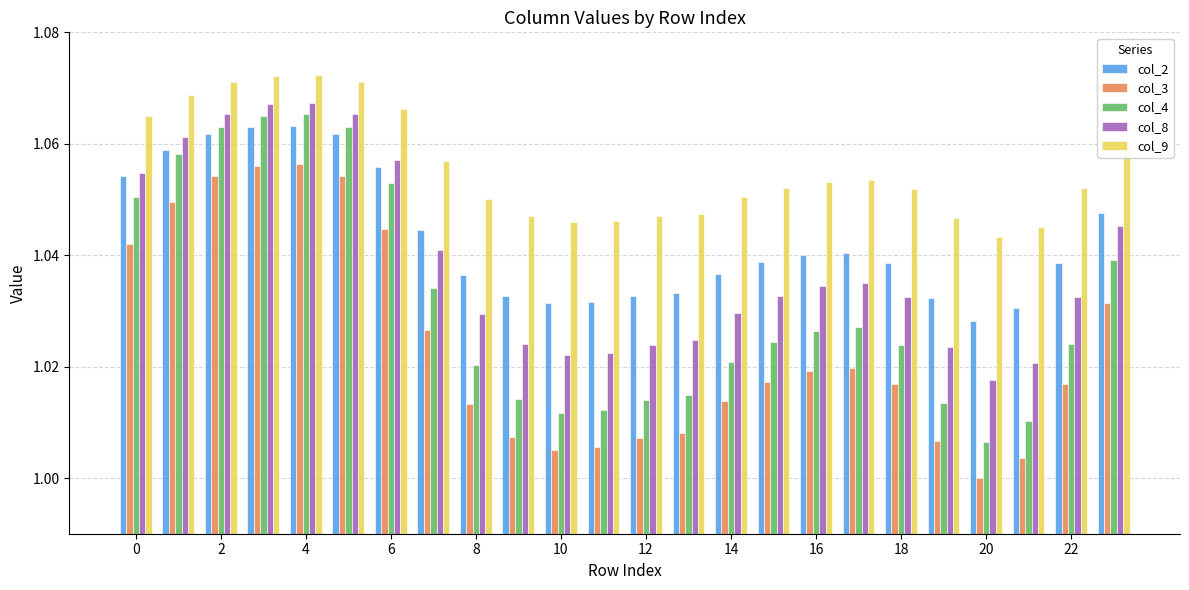

Which series has the widest spread of values?

col_4